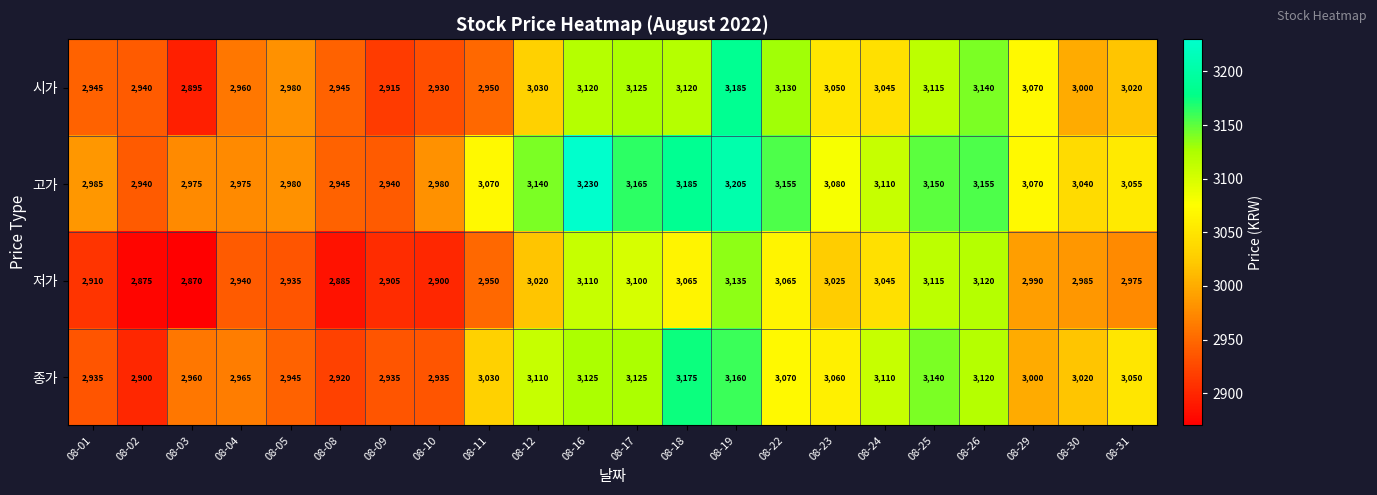

What is the average value of the 시가 series?

3028